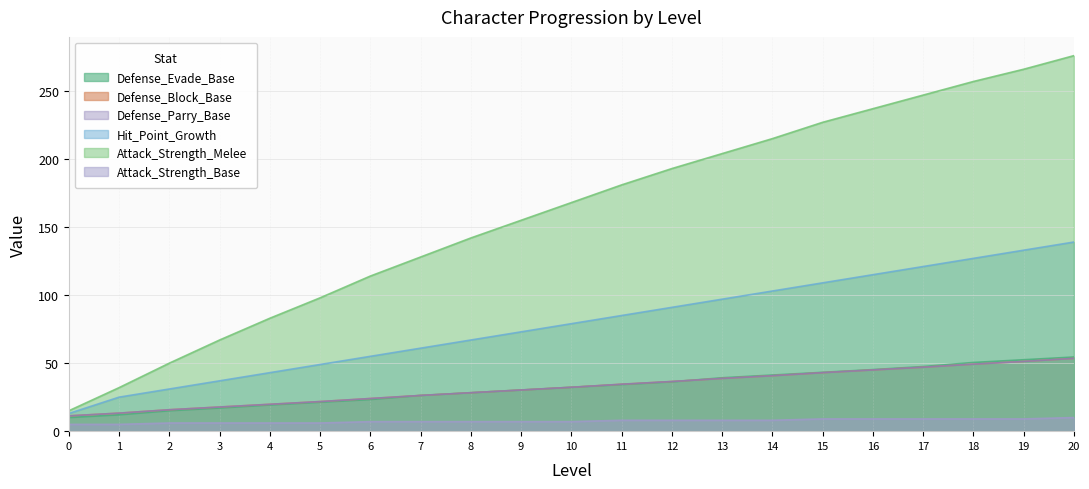

Which category has the highest value in the Defense_Evade_Base series?

20